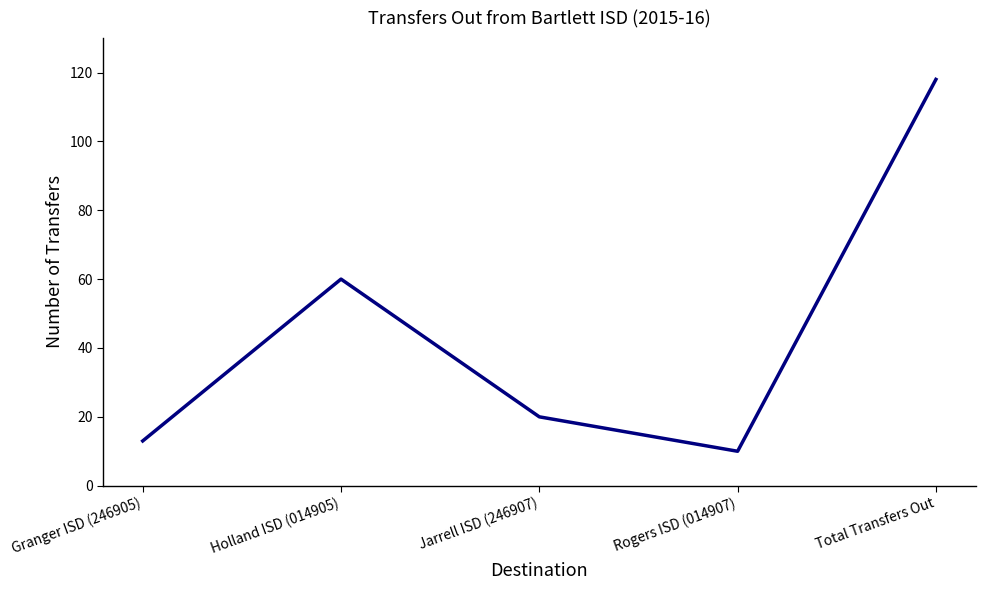

True or false: the data has more than 0 interior local peaks.

True